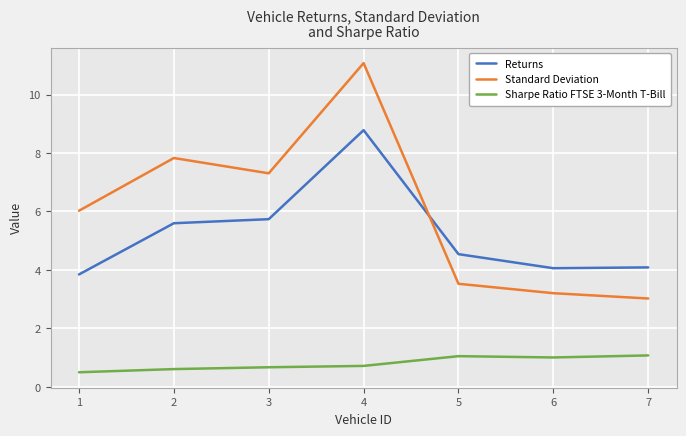

What is the sum of all Returns values?

36.7